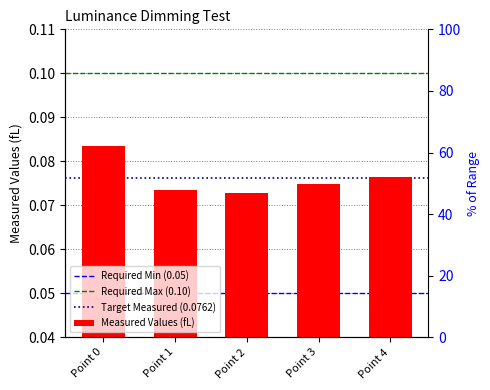

What value does the data have at Point 0?

0.1